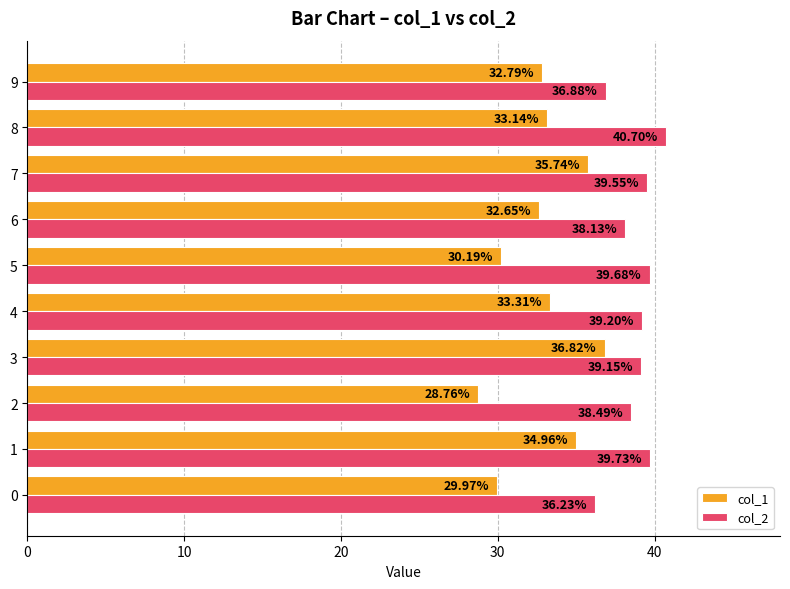

What is the sum of all col_2 values?

387.7